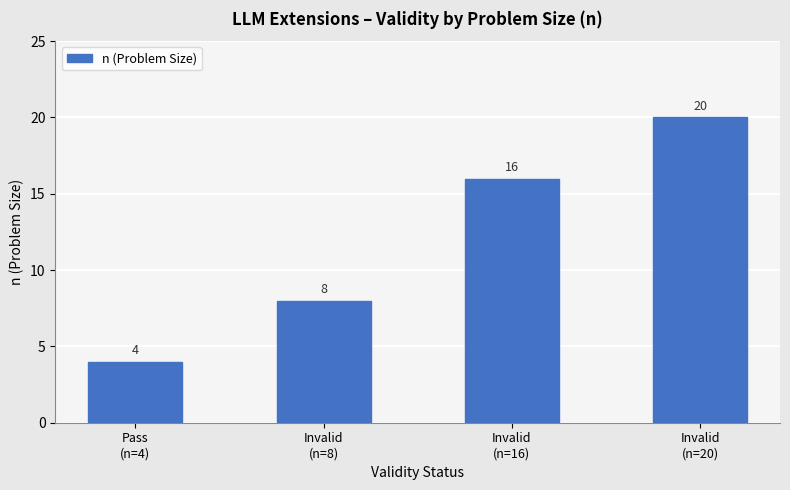

Rank the categories by value from lowest to highest.

Pass
(n=4), Invalid
(n=8), Invalid
(n=16), Invalid
(n=20)